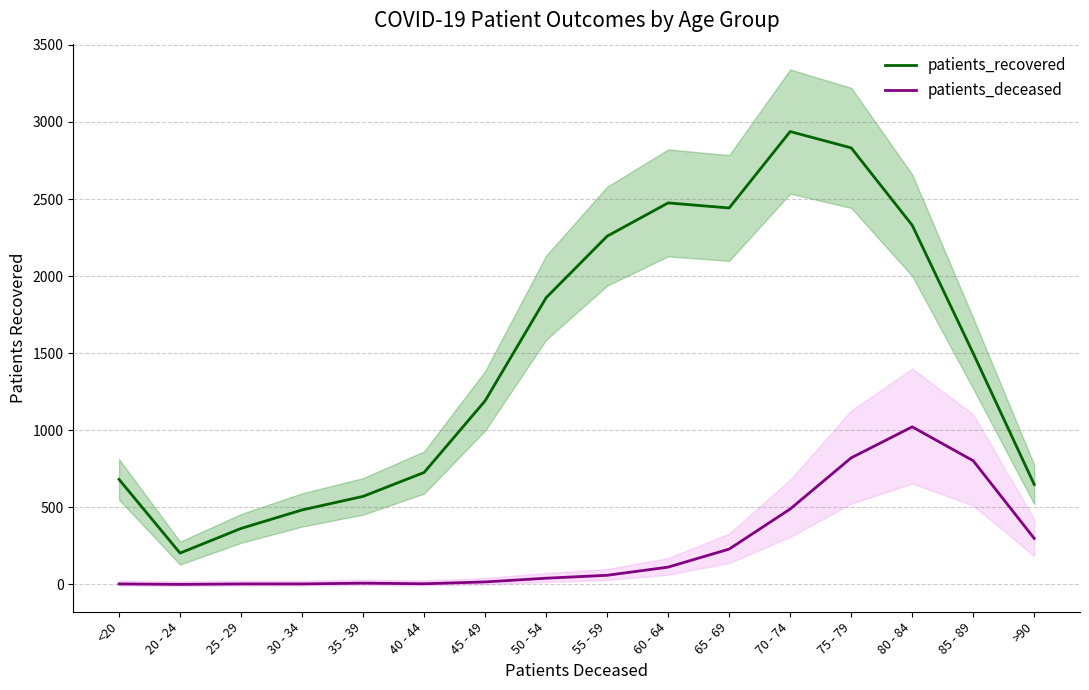

What is the label of the 6th point from the left?

40 - 44